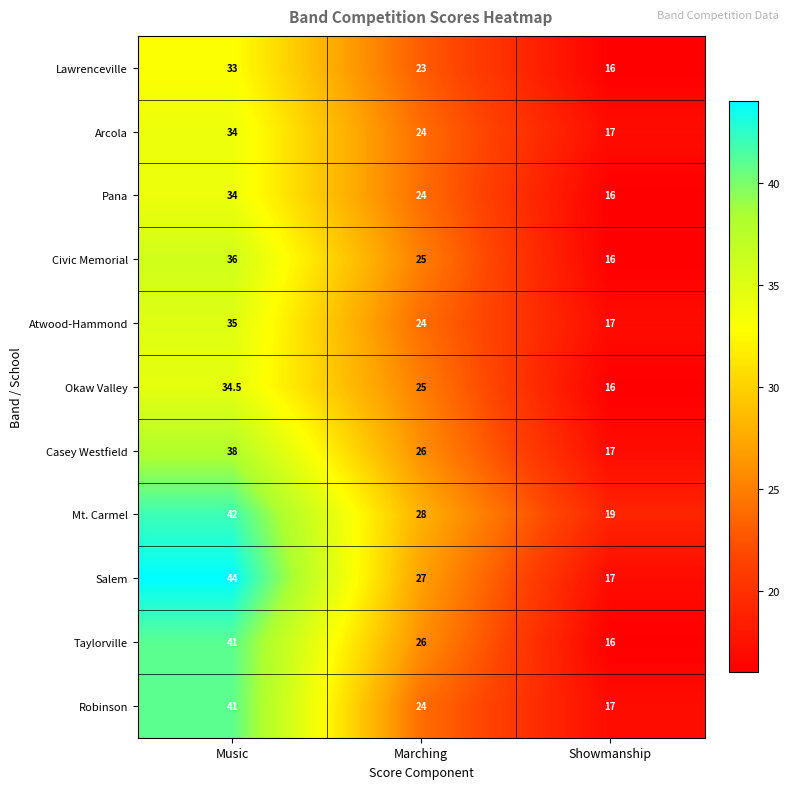

What is the difference between the Mt. Carmel values at Marching and Music?

14.0